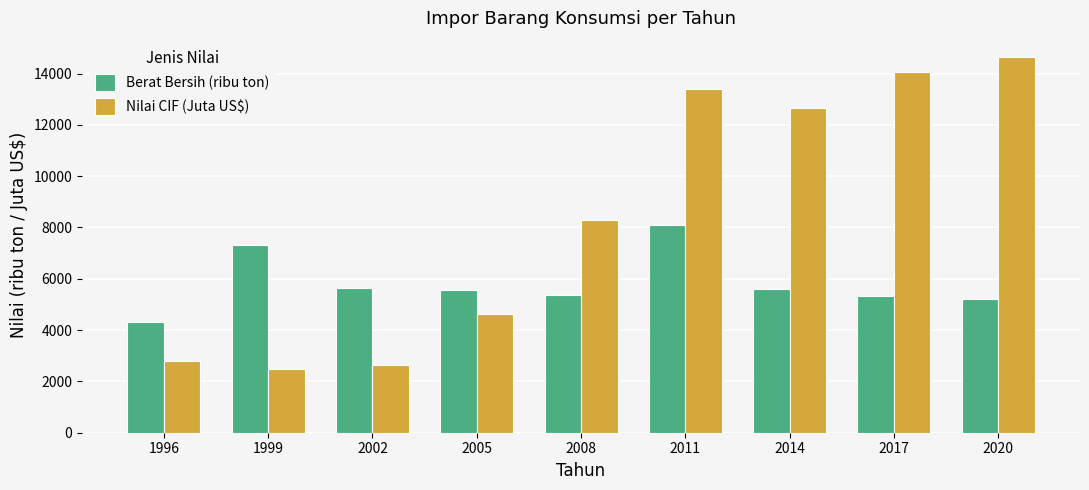

Which label corresponds to the largest value in the chart?

2020